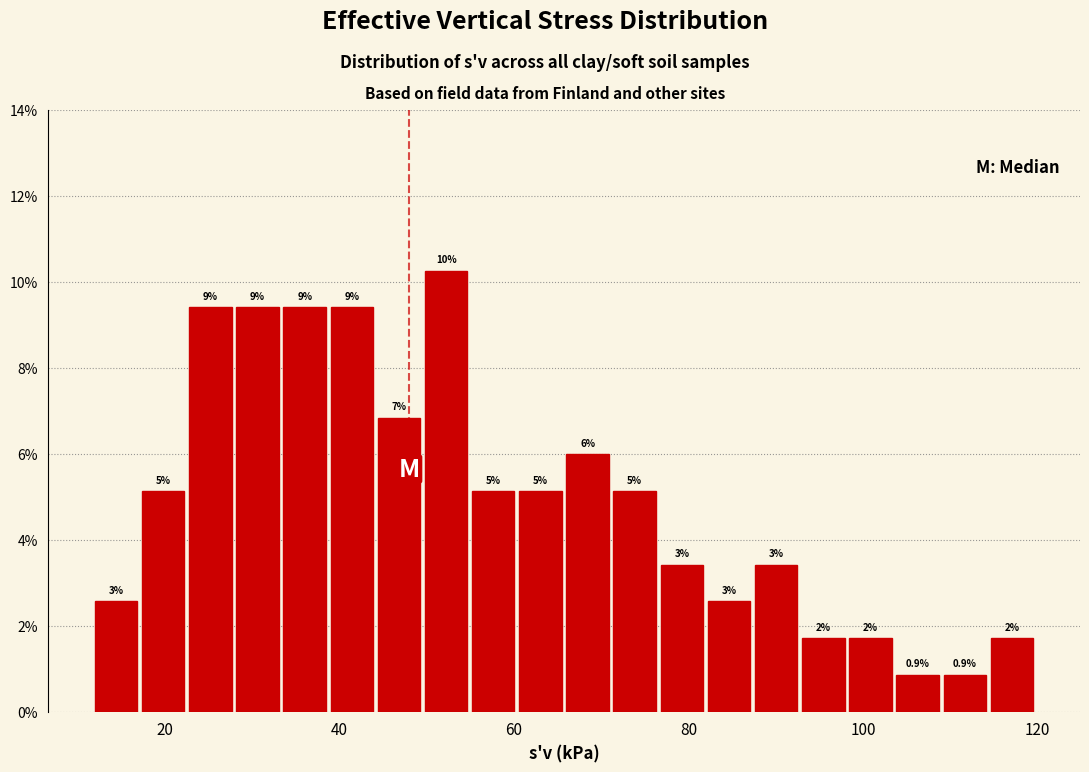

Around what value on the x-axis is the tallest bar? Give the approximate position of its centre, as read against the axis.

52